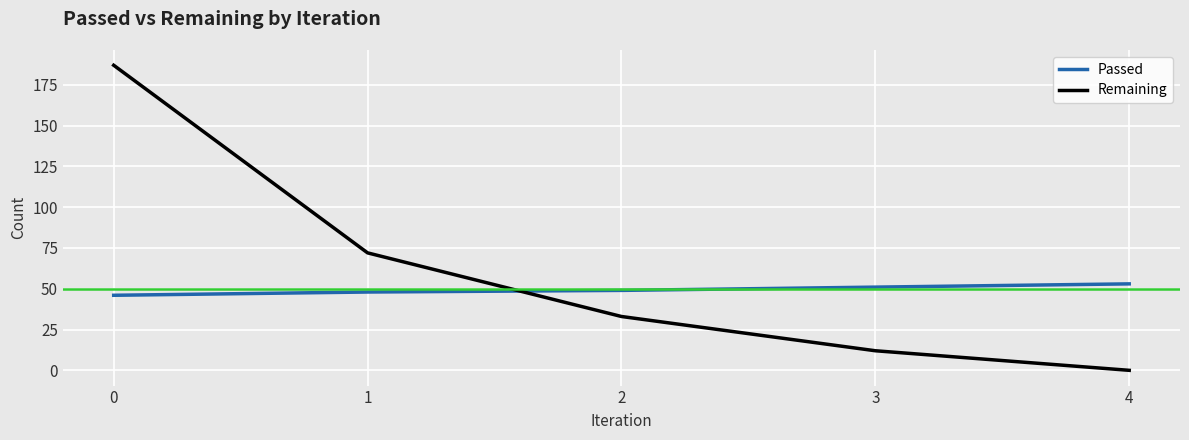

List the series in order of their overall mean, lowest first.

Passed, Remaining